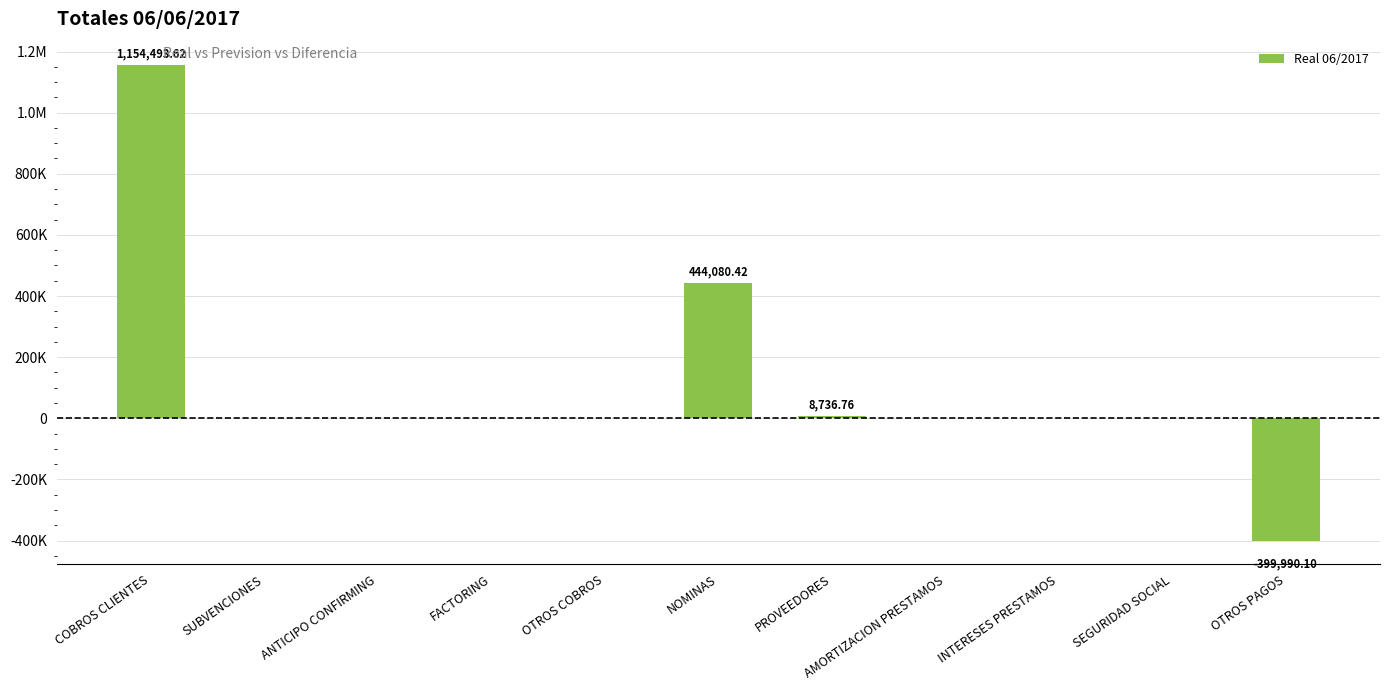

Which has a higher value, AMORTIZACION PRESTAMOS or SEGURIDAD SOCIAL?

AMORTIZACION PRESTAMOS